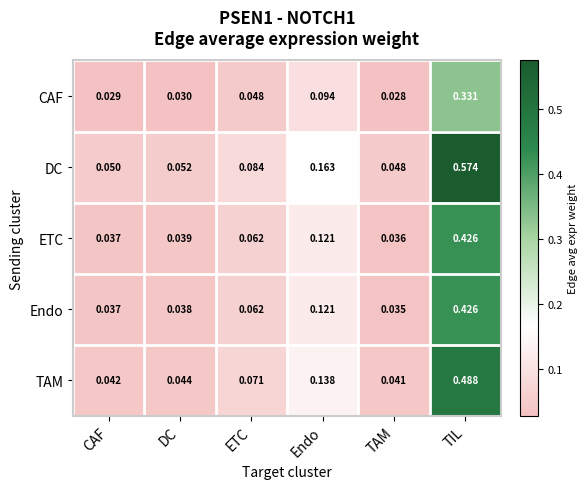

At which category is the sum across all series the highest?

TIL